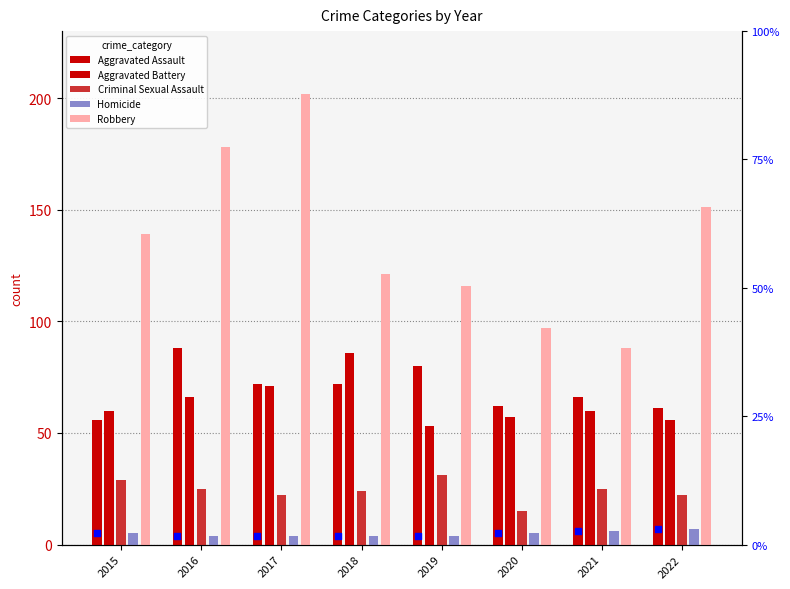

What are all the series names shown in the legend?

Aggravated Assault, Aggravated Battery, Criminal Sexual Assault, Homicide, Robbery